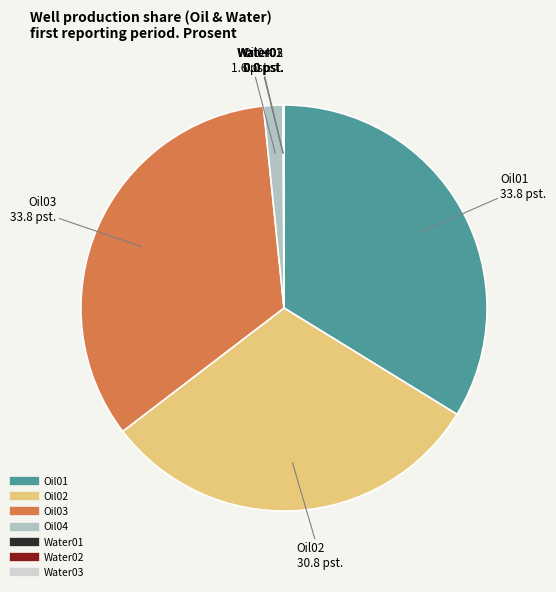

True or false: Oil01 accounts for 19% of the total.

False